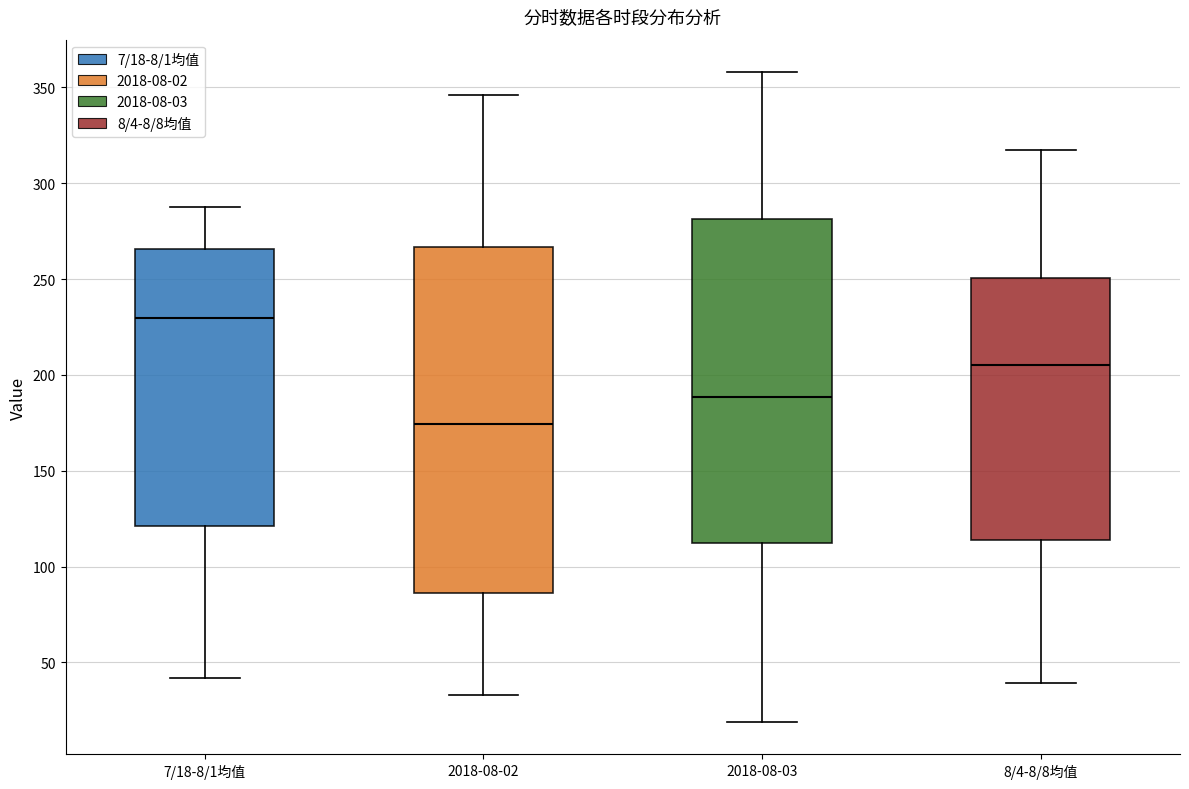

Which box is the tallest, from its lower edge to its upper edge?

2018-08-02